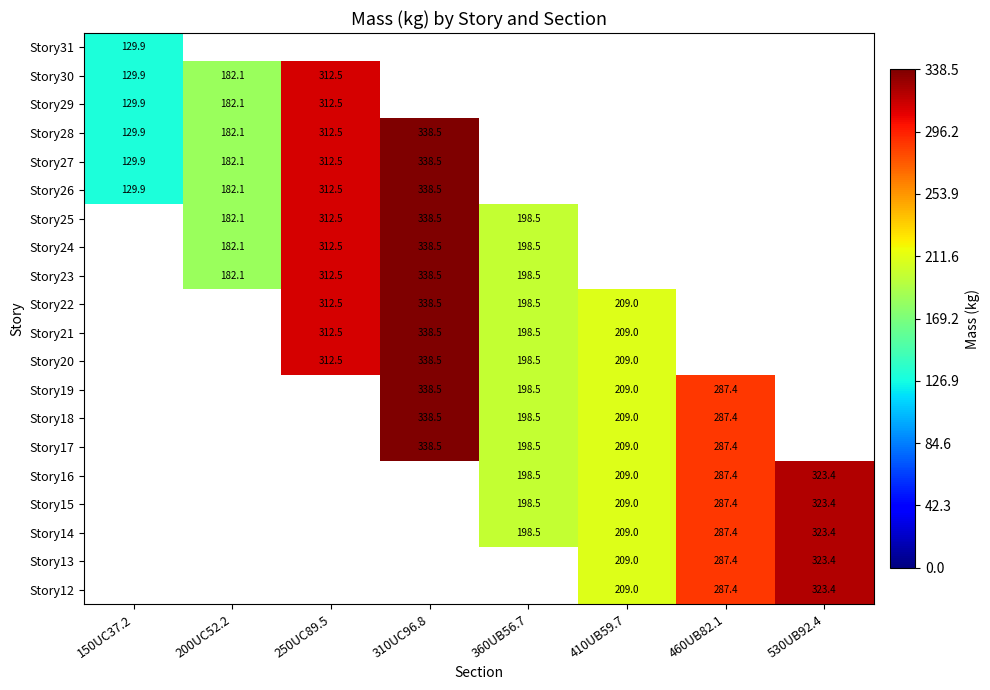

The value of Story17 at 410UB59.7 is 209.0. True or false?

True